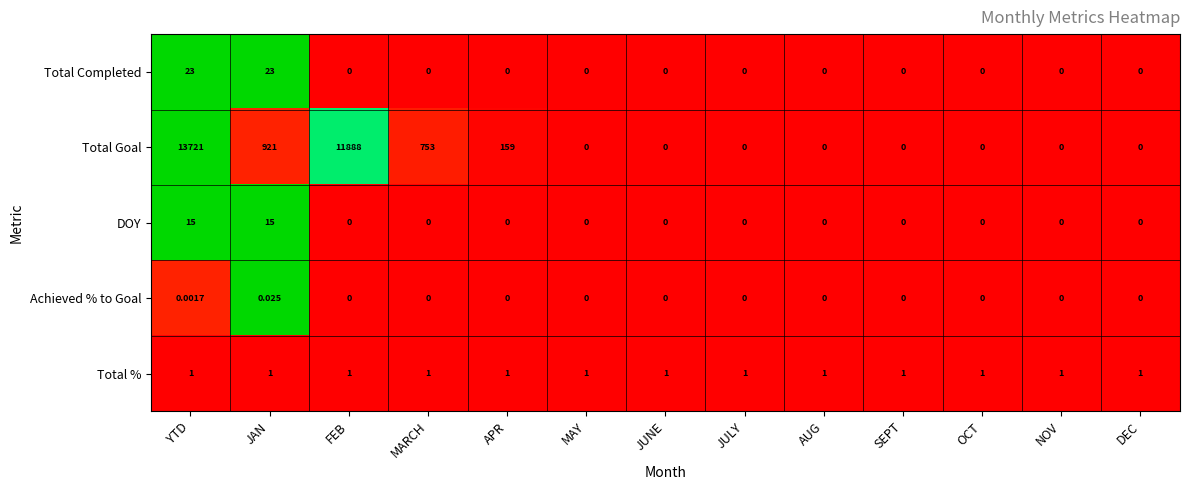

Which series has the widest spread of values?

Total Goal